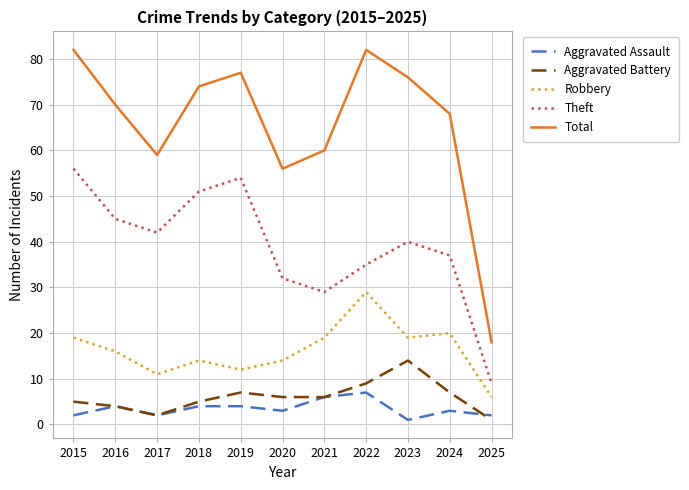

True or false: Aggravated Battery and Aggravated Assault cross at least once.

True